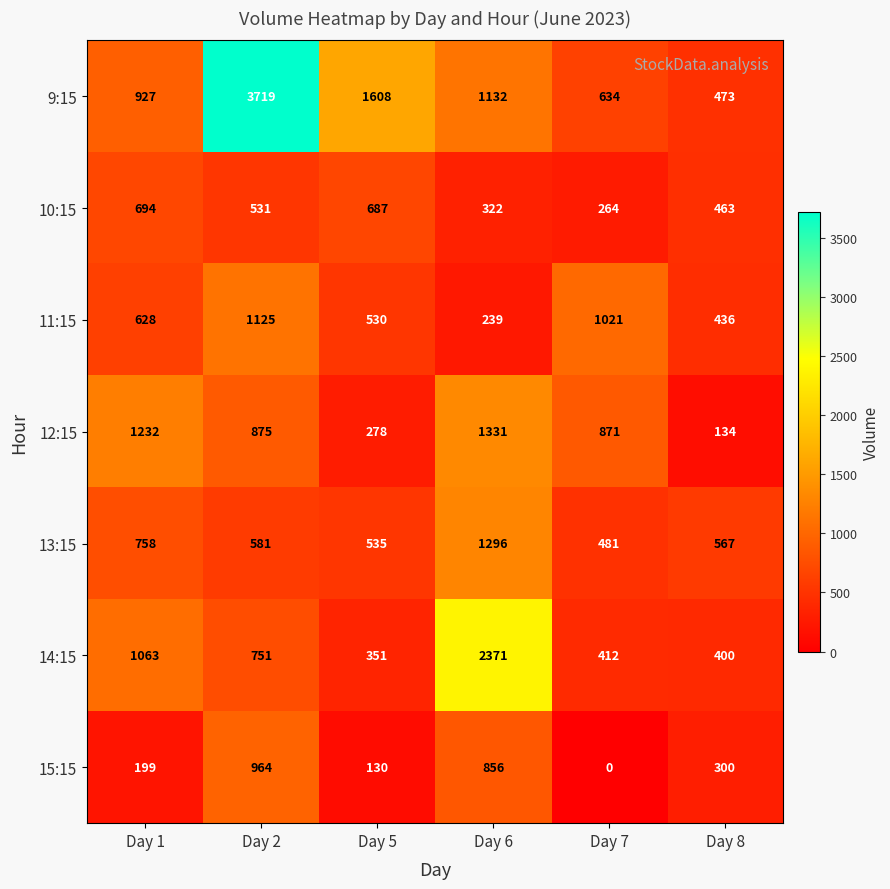

What is the difference between the highest and lowest values at Day 1?

1033